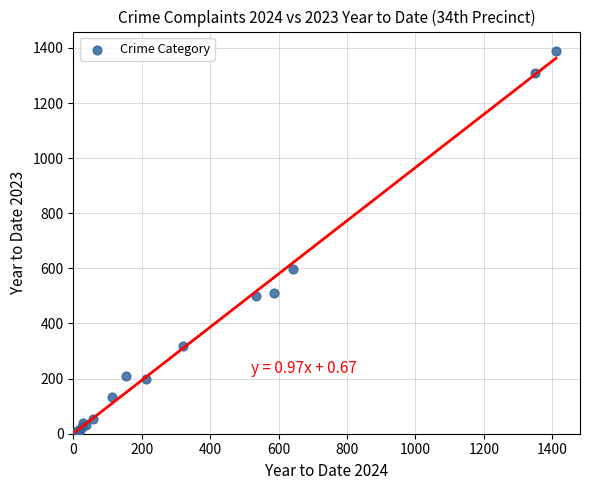

What Y value in the scatter plot is closest to 696?

599